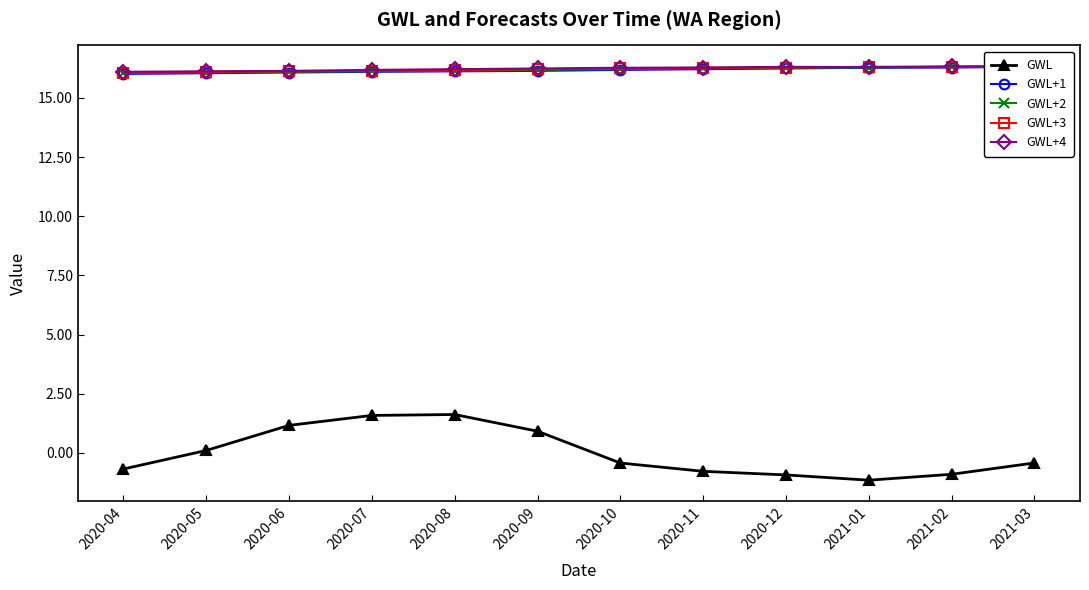

What is the value of the GWL+1 point at the 9th from the left?

16.2